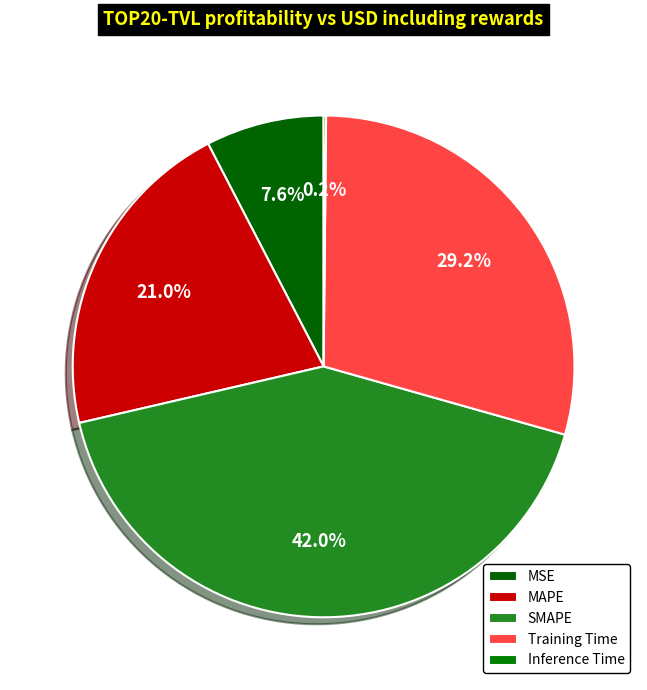

Do SMAPE and MAPE together represent more than half of the pie?

Yes